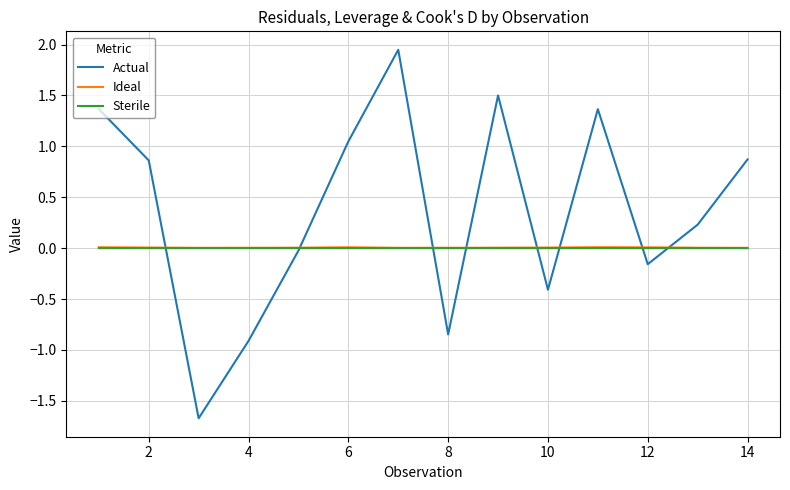

How many positive values does the Actual series have?

8